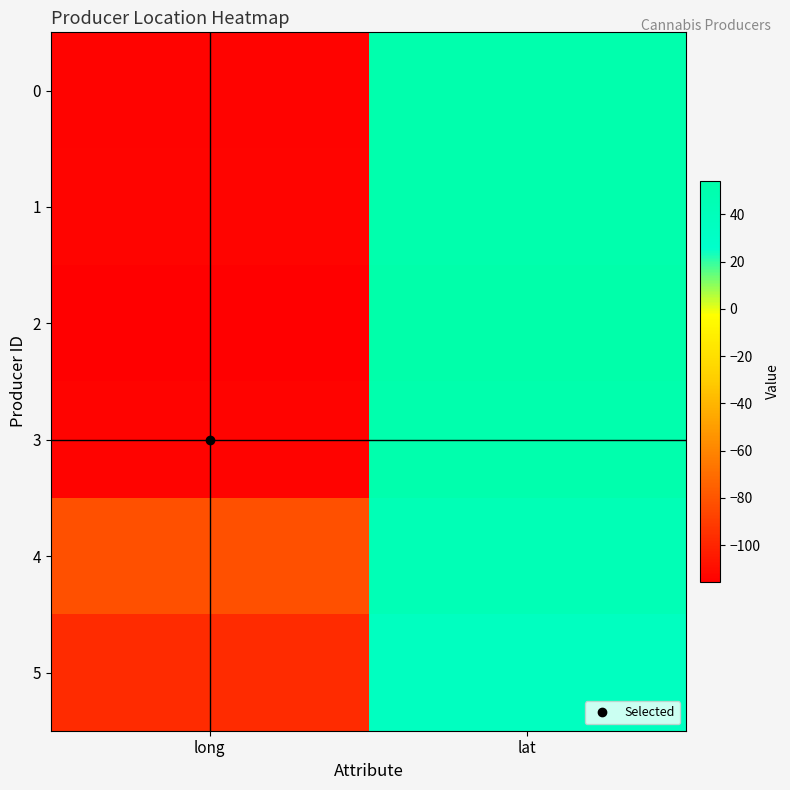

Which series has the widest spread of values?

2